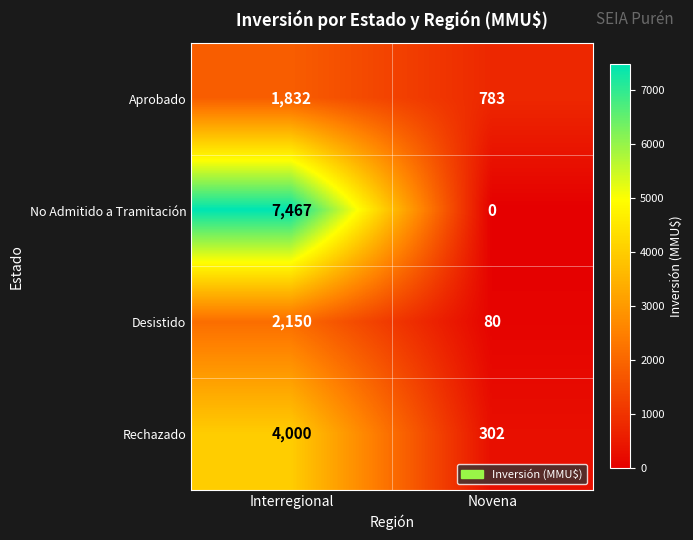

Rank the series by their maximum value, from lowest to highest.

Aprobado, Desistido, Rechazado, No Admitido a Tramitación